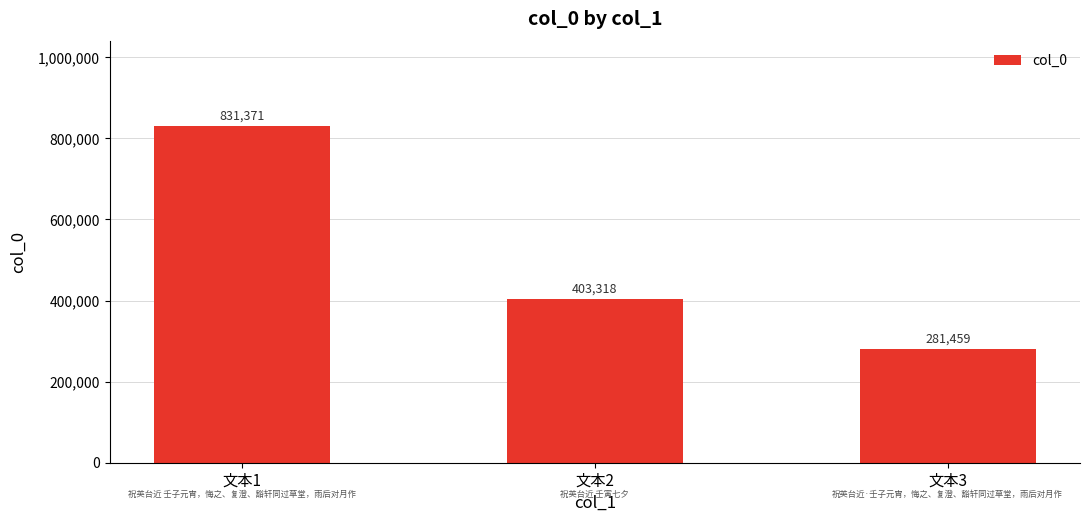

What is the greatest value displayed?

831371